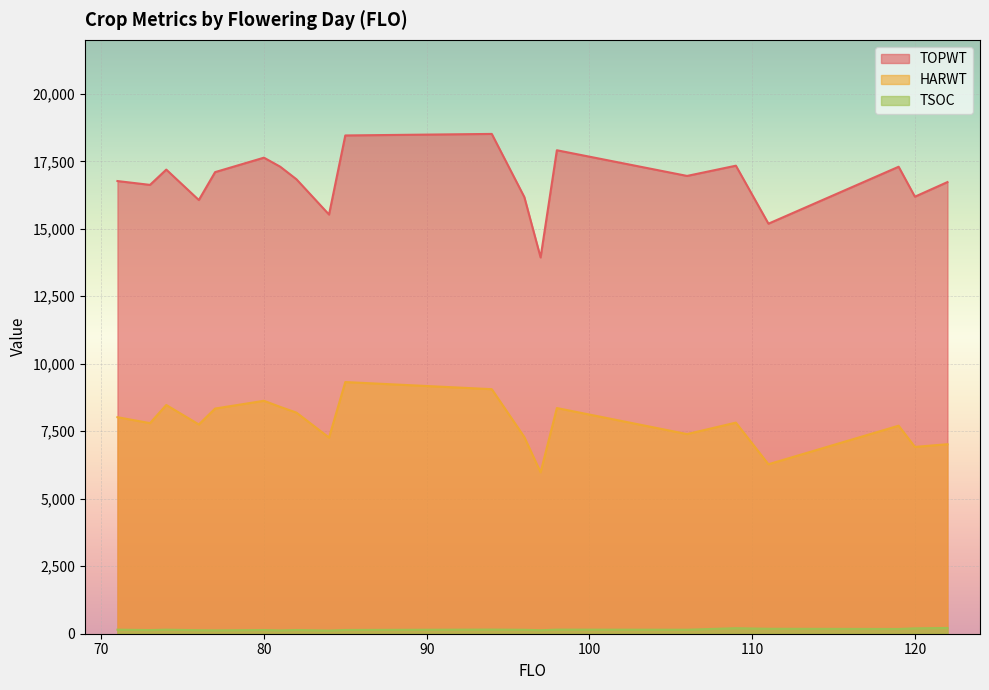

At which category is the sum across all series the highest?

85